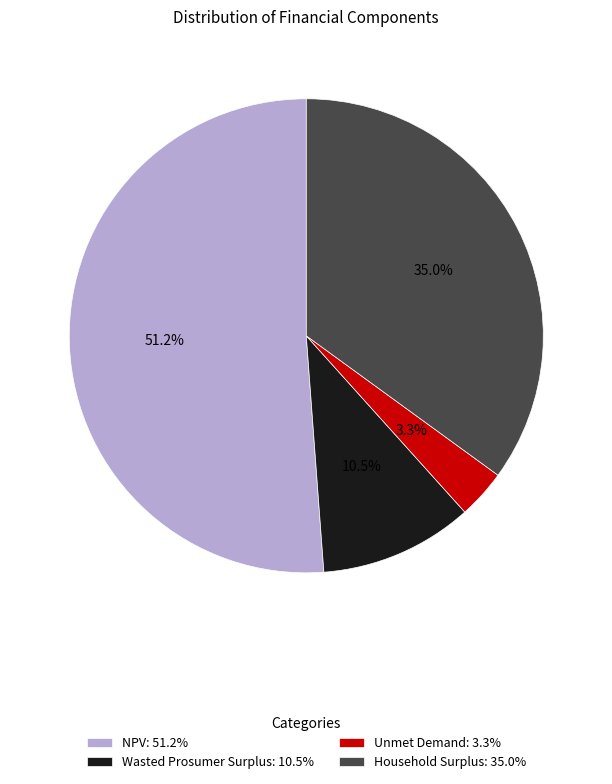

Is Household Surplus the majority of the pie?

No